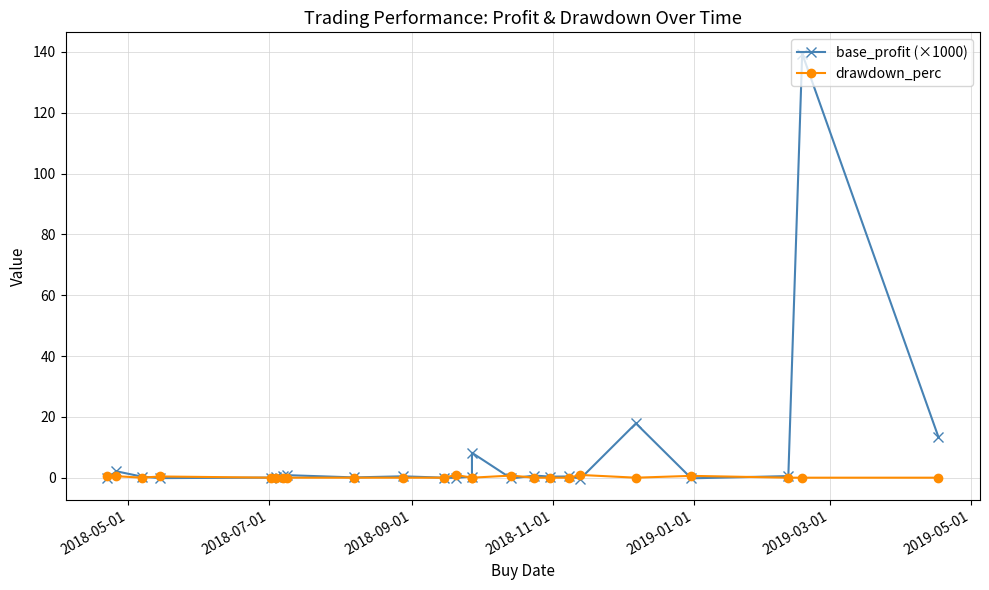

How many times do drawdown_perc and base_profit (×1000) cross each other?

10